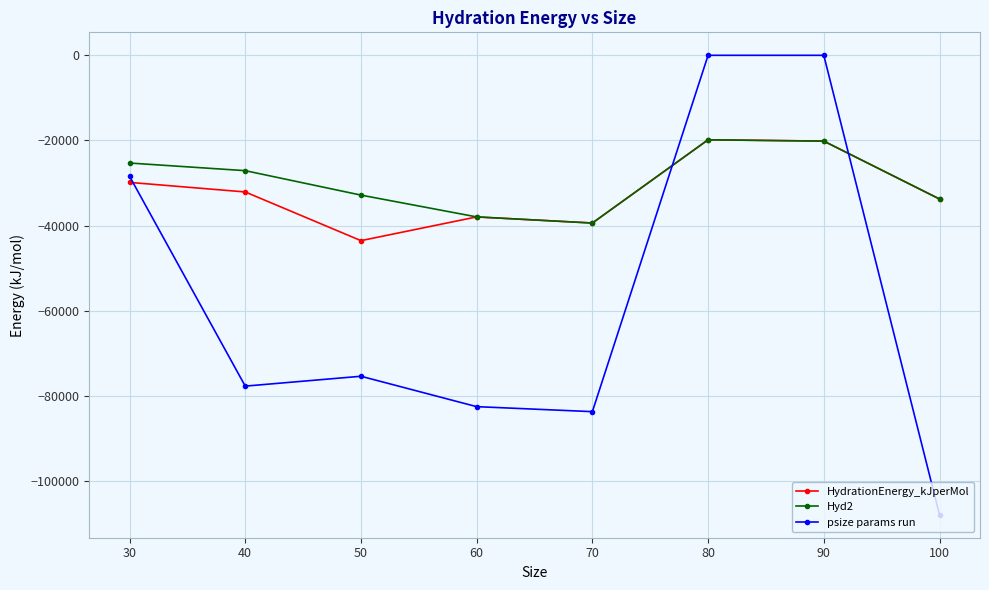

True or false: psize params run has a value of -42745.6 at 40.

False